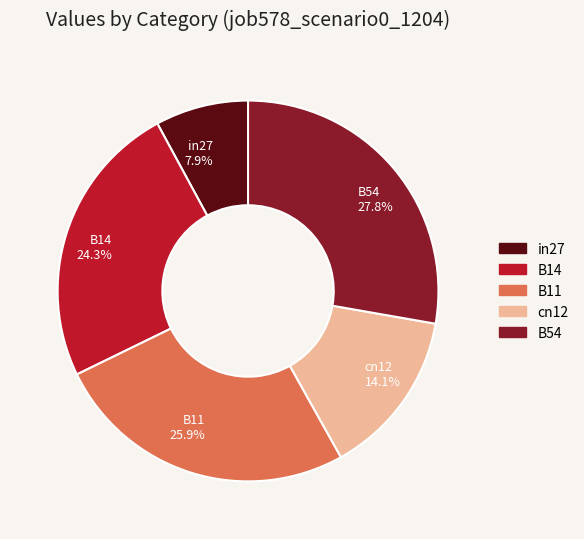

Is there any slice that represents more than half of the pie?

No